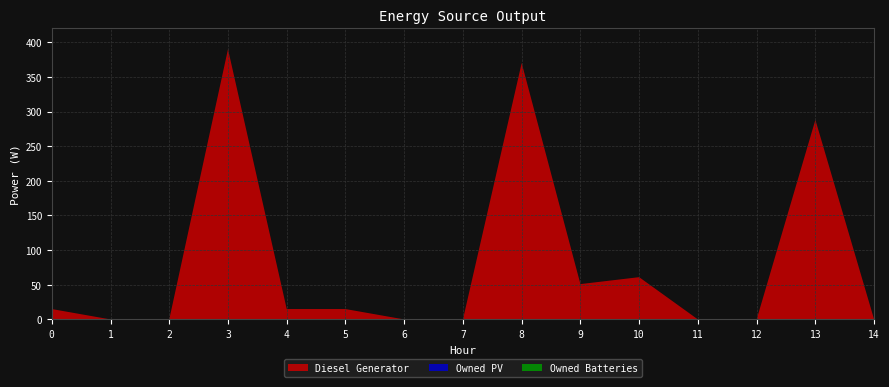

Reading left to right, transcribe all the data shown in this chart.

Diesel Generator: 0=15	1=0	2=0	3=390	4=15	5=15	6=0	7=0	8=370	9=51	10=61	11=0	12=0	13=288	14=0
Owned PV: 0=0	1=0	2=0	3=0	4=0	5=0	6=0	7=0	8=0	9=0	10=0	11=0	12=0	13=0	14=0
Owned Batteries: 0=0	1=0	2=0	3=0	4=0	5=0	6=0	7=0	8=0	9=0	10=0	11=0	12=0	13=0	14=0